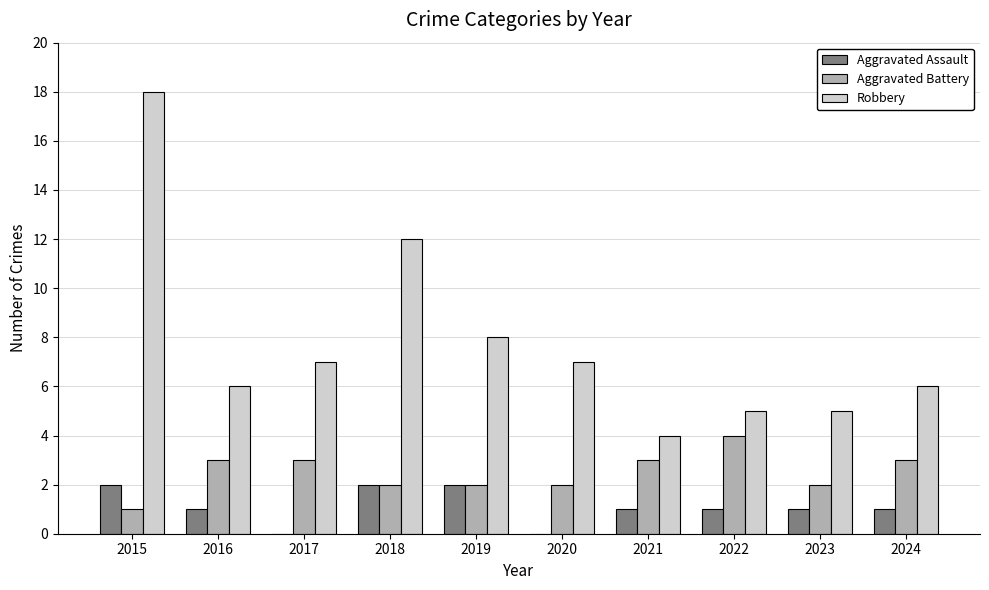

Count the number of data series in this chart.

3